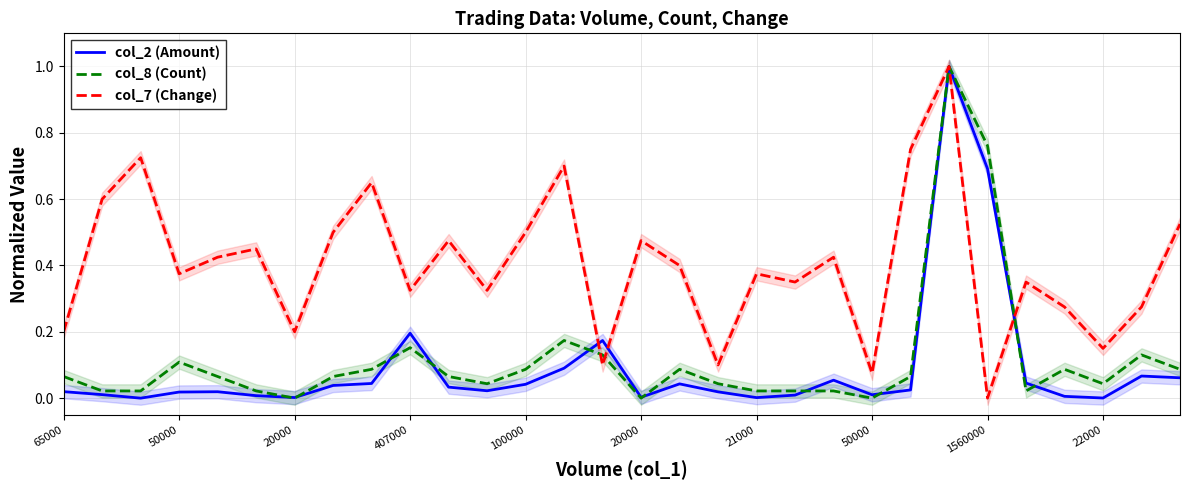

True or false: col_8 (Count) has a value of 0.0 at 17.

True